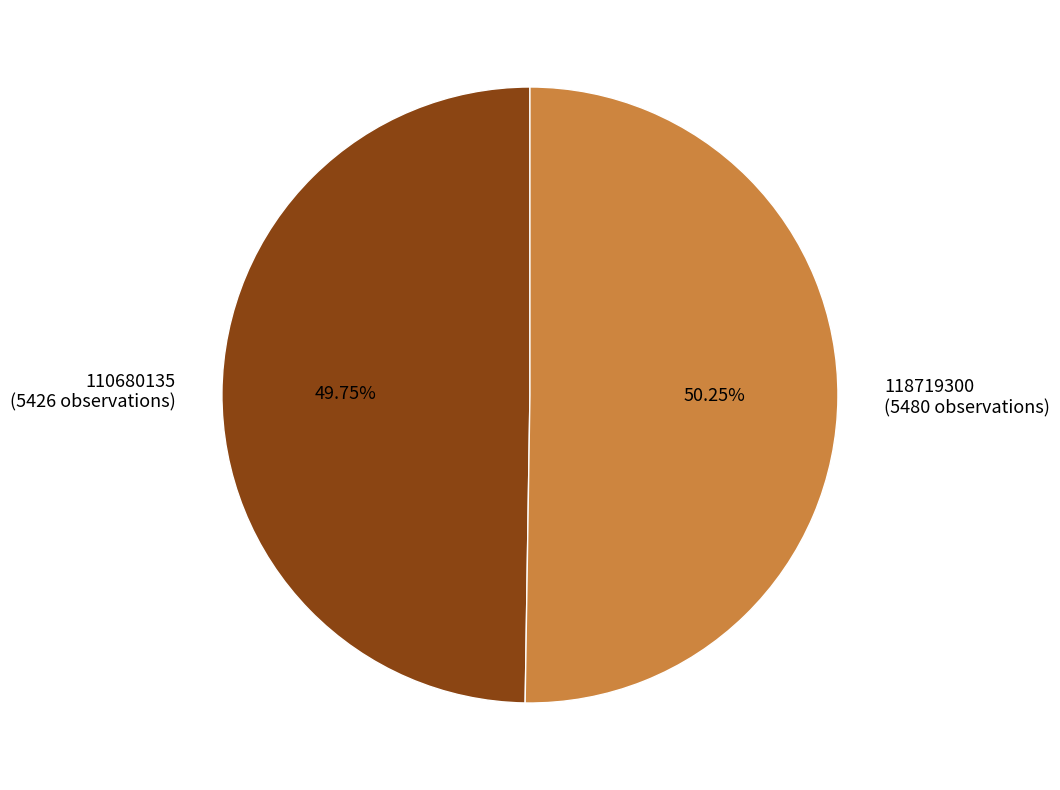

What is the ratio of the value at 110680135 to the value at 118719300?

1.0